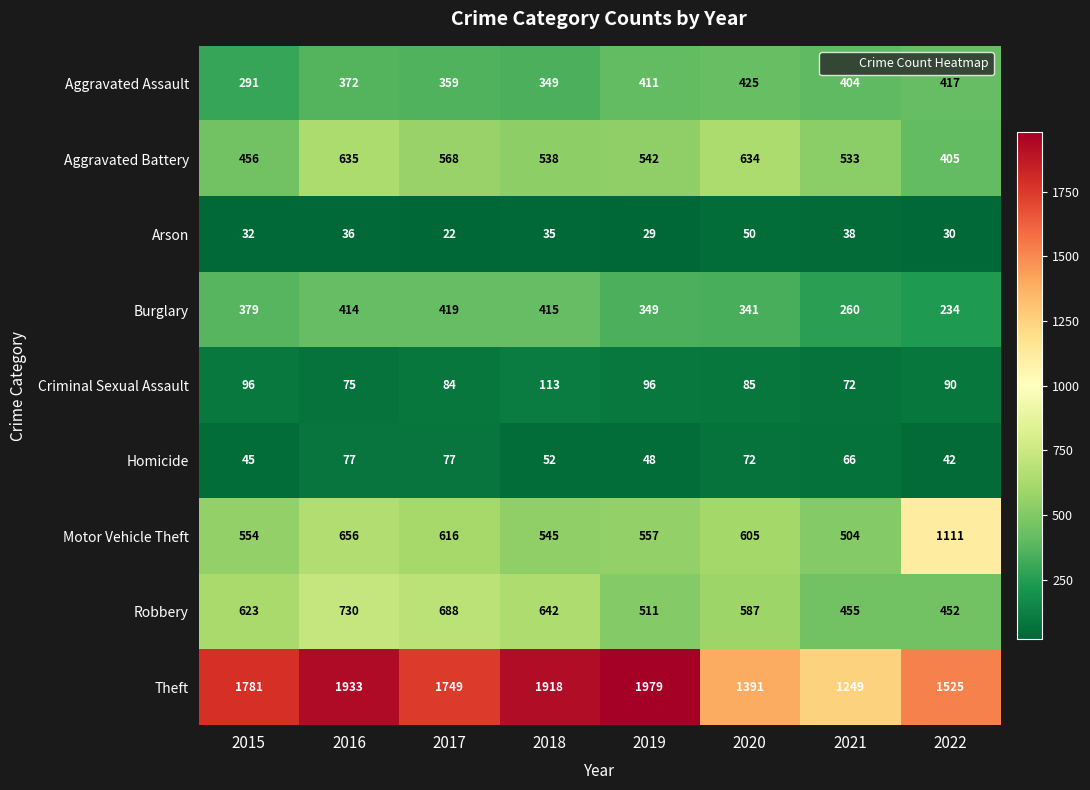

What is the difference between the maximum and minimum values in the Motor Vehicle Theft series?

607